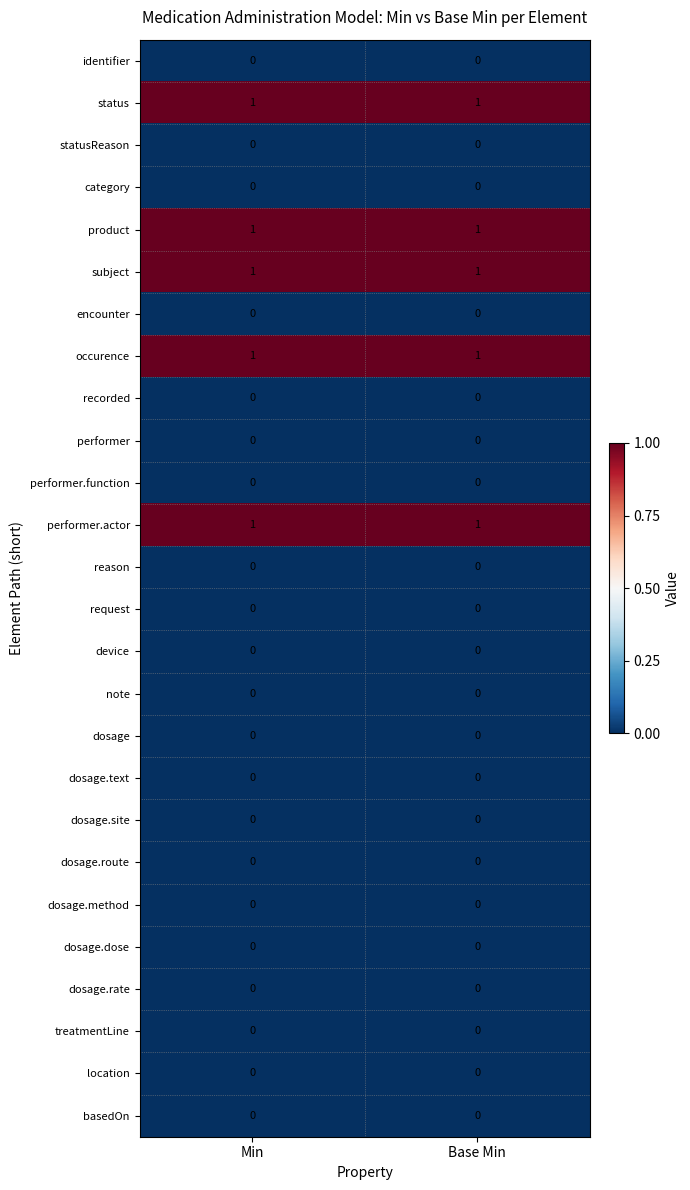

What is the total value across all series at Min?

5